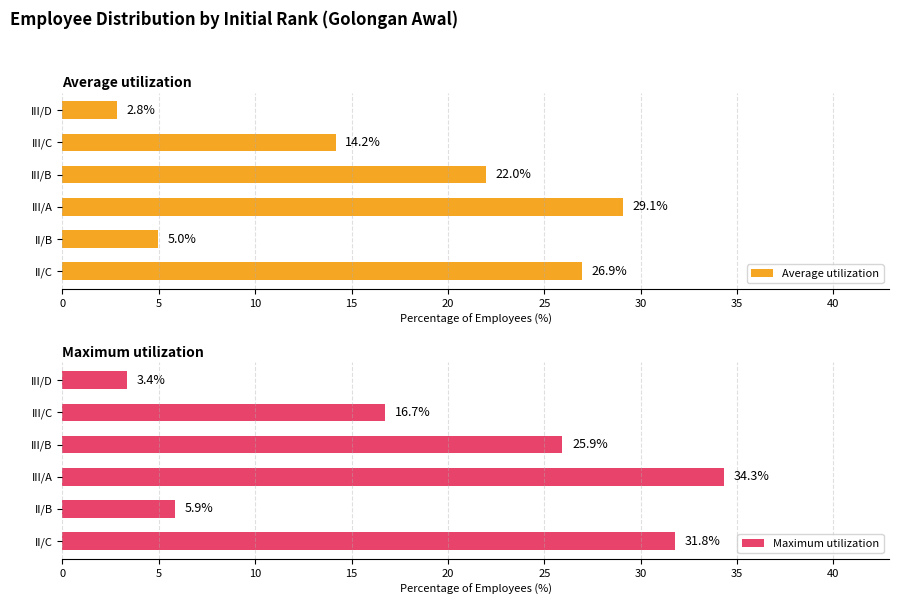

At which label is Average utilization closest to 15?

III/C